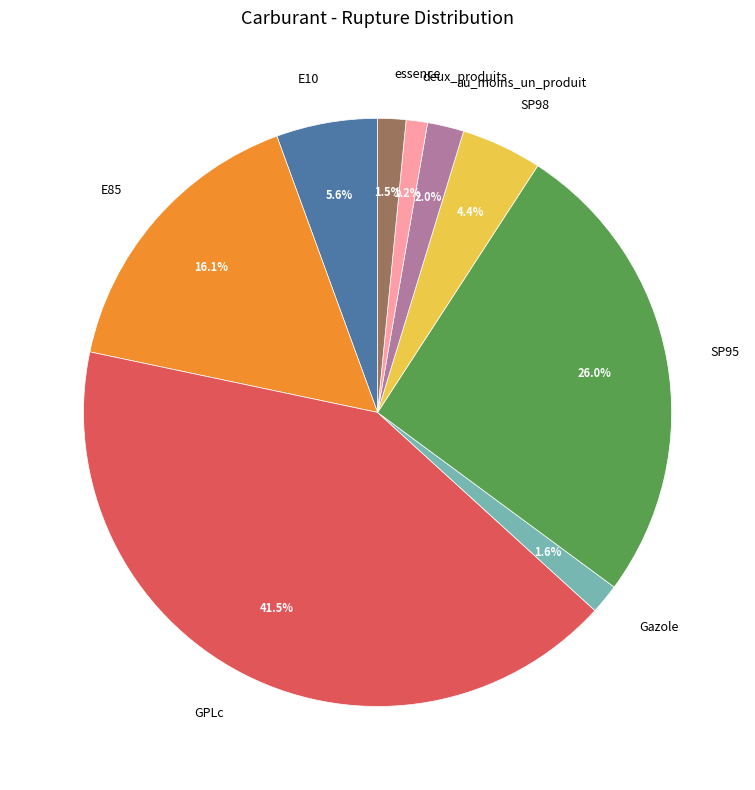

To the nearest percent, what is the difference between the largest and smallest slice percentages?

40%